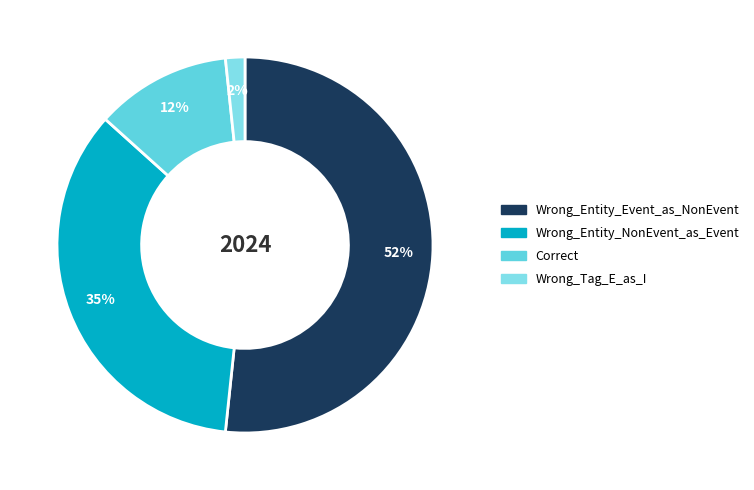

Which slice represents more than half of the pie?

Wrong_Entity_Event_as_NonEvent